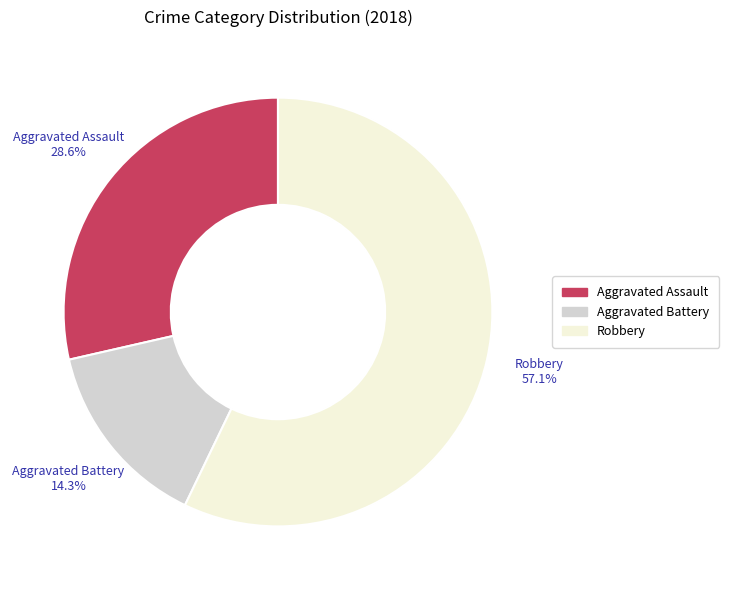

Is there a majority slice in this chart?

Yes